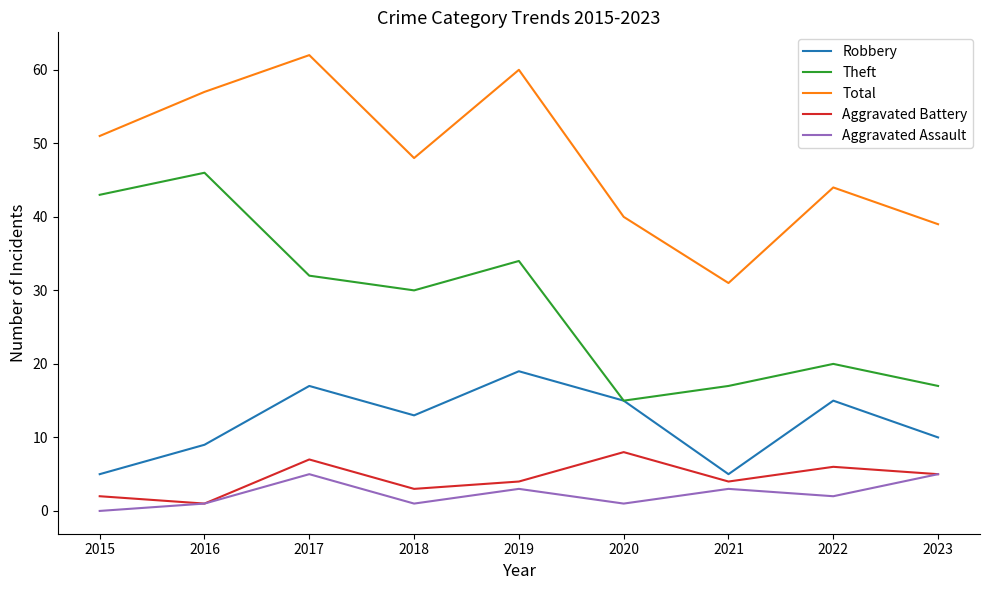

True or false: Theft and Aggravated Assault cross at least once.

False